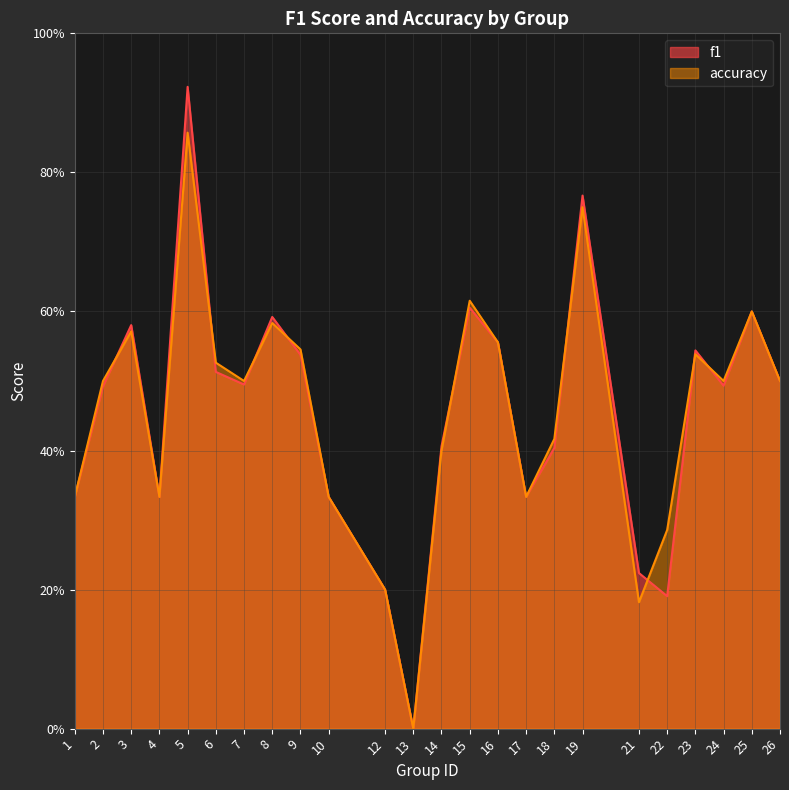

True or false: accuracy has more than 2 points higher than both neighbors.

True